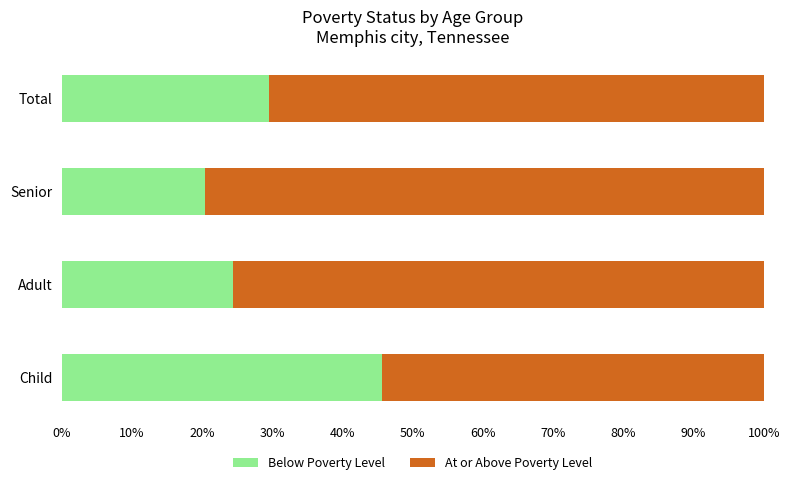

At which label does Below Poverty Level reach its peak?

Child